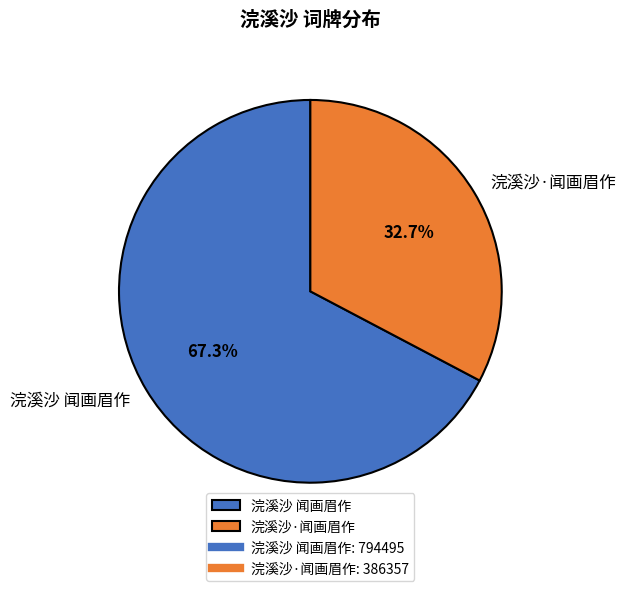

Approximately how many times larger is the value at 浣溪沙·闻画眉作 compared to 浣溪沙 闻画眉作?

0.5